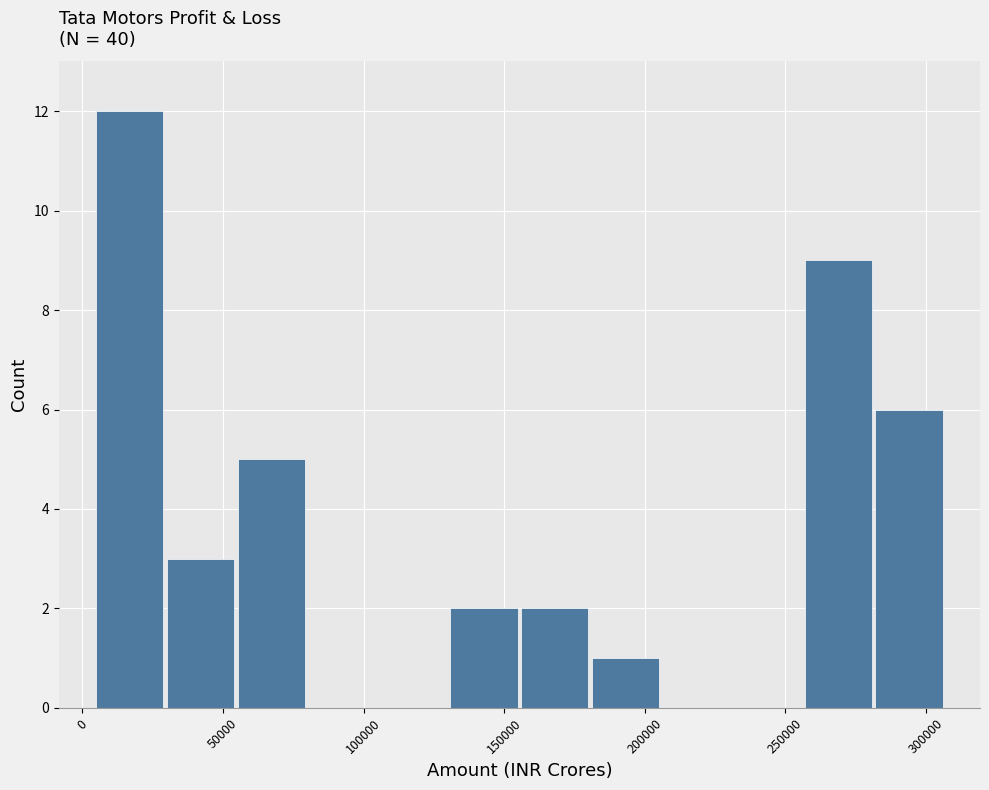

Reading left to right, transcribe this chart: for each bar, give the range it covers on the x-axis and its height. Neither the bar edges nor the heights are printed on the chart, so give them approximately, as read against the axes.

5000 to 30000: 12
30000 to 55000: 3
55000 to 80000: 5
80000 to 105000: 0
105000 to 130000: 0
130000 to 155000: 2
155000 to 180000: 2
180000 to 205000: 1
205000 to 230000: 0
230000 to 255000: 0
255000 to 280000: 9
280000 to 305000: 6